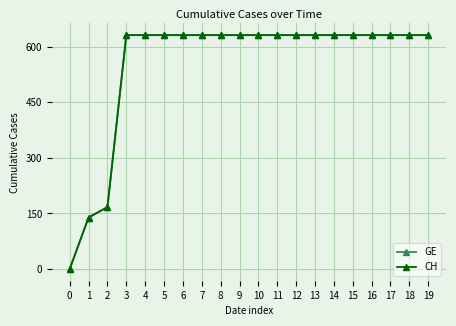

What is the difference between the maximum and minimum values in the CH series?

631